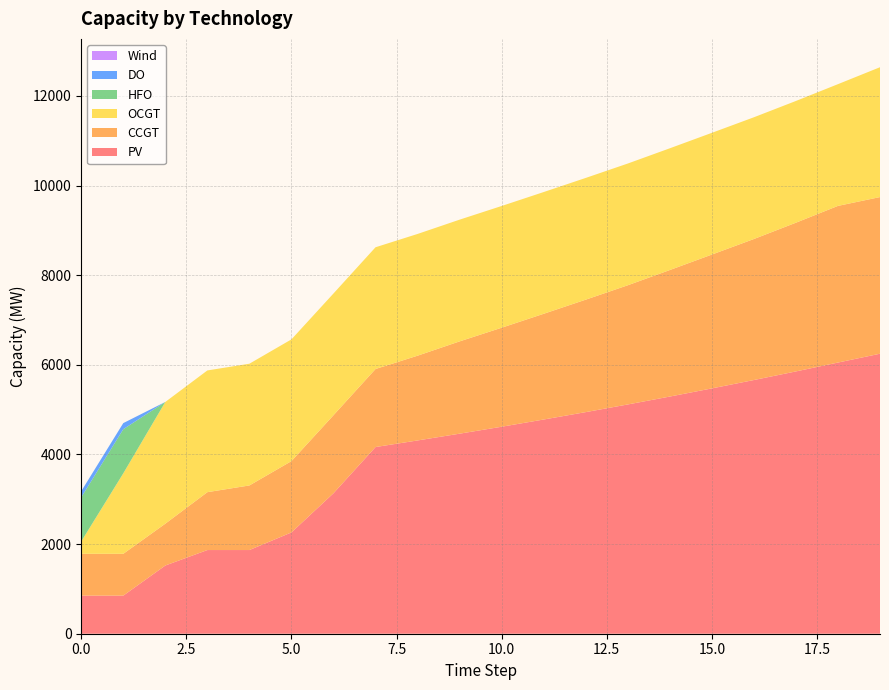

Reading left to right, transcribe all the data shown in this chart.

PV: 850	850	1522	1867	1867	2260	3134	4165	4312	4463	4618	4779	4944	5115	5291	5473	5660	5852	6050	6247
CCGT: 933	933	933	1291	1441	1591	1741	1741	1891	2059	2209	2359	2509	2659	2823	2986	3146	3318	3495	3495
OCGT: 276	1795	2716	2716	2716	2716	2716	2716	2716	2716	2716	2716	2716	2716	2716	2716	2716	2716	2716	2897
HFO: 985	985	0	0	0	0	0	0	0	0	0	0	0	0	0	0	0	0	0	0
DO: 136	136	0	0	0	0	0	0	0	0	0	0	0	0	0	0	0	0	0	0
Wind: 0	0	0	0	0	0	0	0	0	0	0	0	0	0	0	0	0	0	0	0